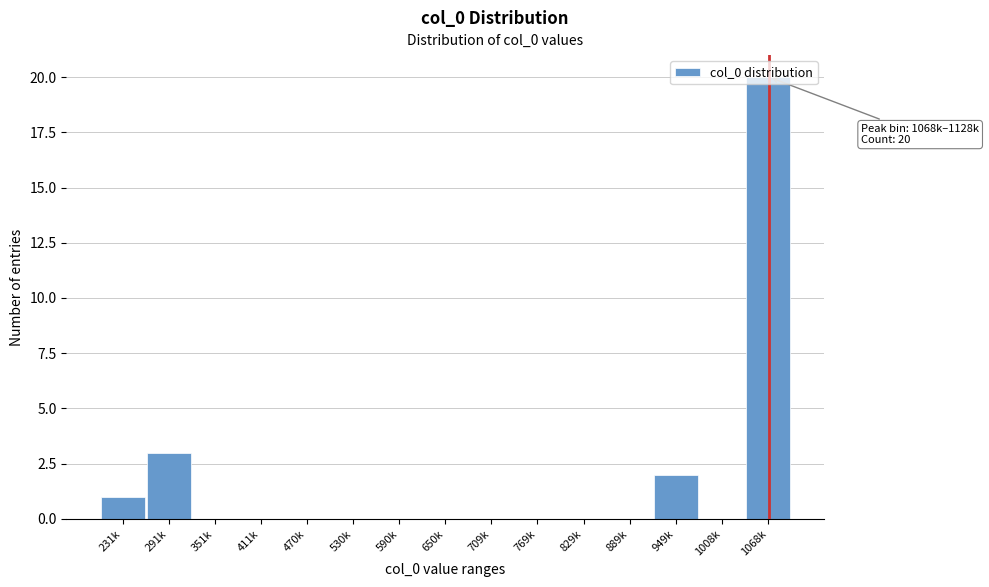

What is the change in value from 291k to 1068k?

+17